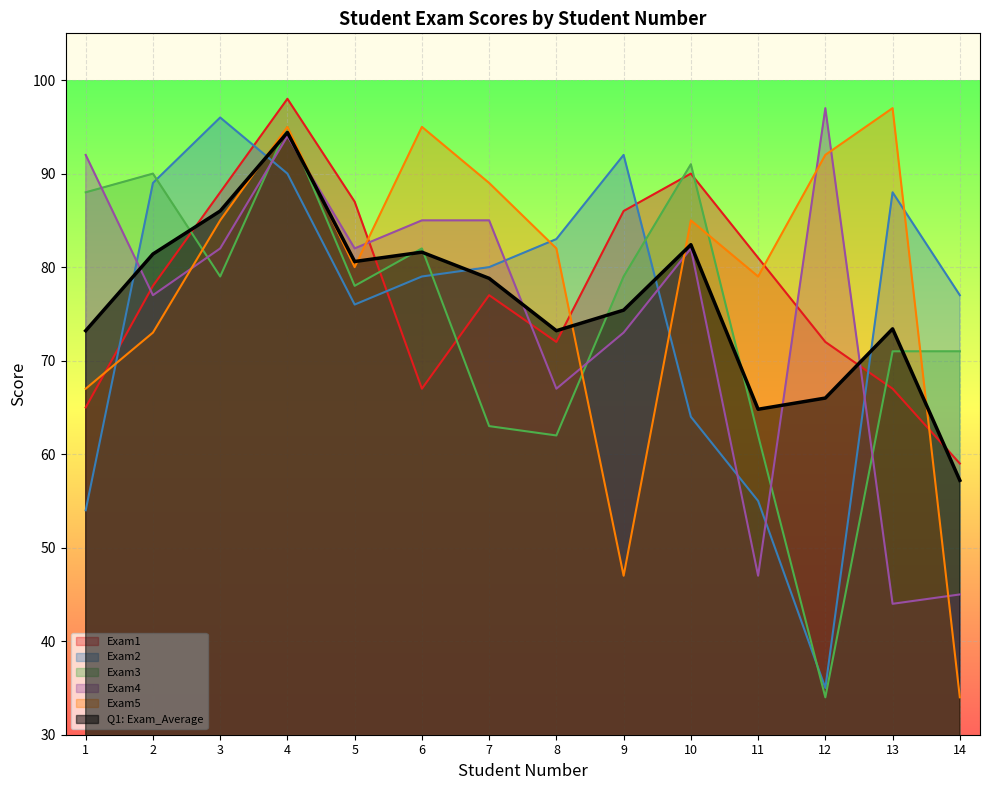

Is the value of Exam4 at 14 greater than the value of Exam3 at 5?

No